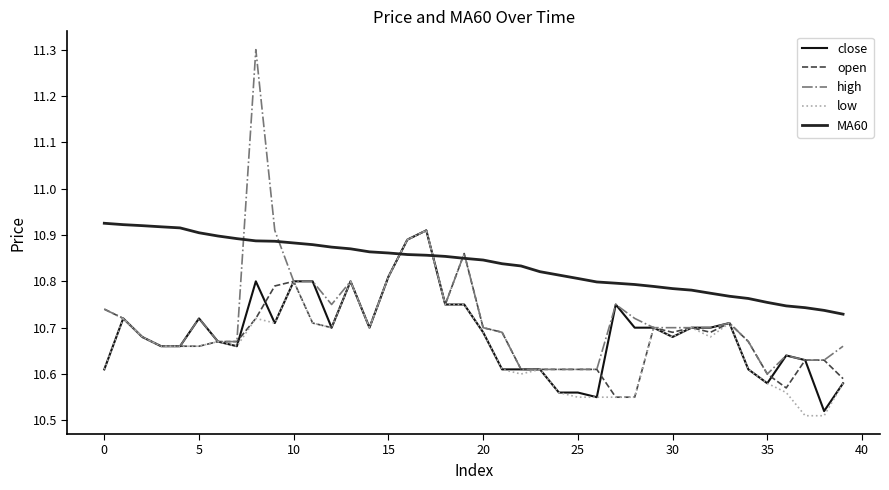

In high, how many points are higher than both neighbors (excluding endpoints)?

8